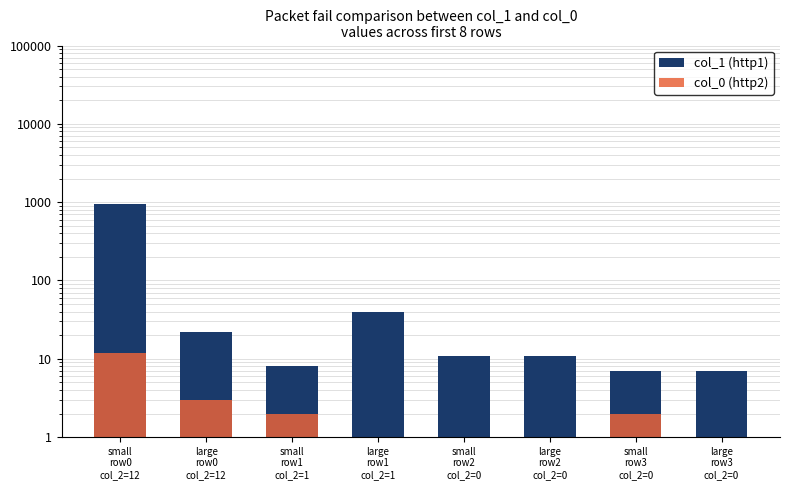

Reading left to right, what are all the values shown in this chart?

col_1 (http1): small
row0
col_2=12=944	large
row0
col_2=12=22	small
row1
col_2=1=8	large
row1
col_2=1=40	small
row2
col_2=0=11	large
row2
col_2=0=11	small
row3
col_2=0=7	large
row3
col_2=0=7
col_0 (http2): small
row0
col_2=12=12	large
row0
col_2=12=3	small
row1
col_2=1=2	large
row1
col_2=1=1	small
row2
col_2=0=0	large
row2
col_2=0=0	small
row3
col_2=0=2	large
row3
col_2=0=0